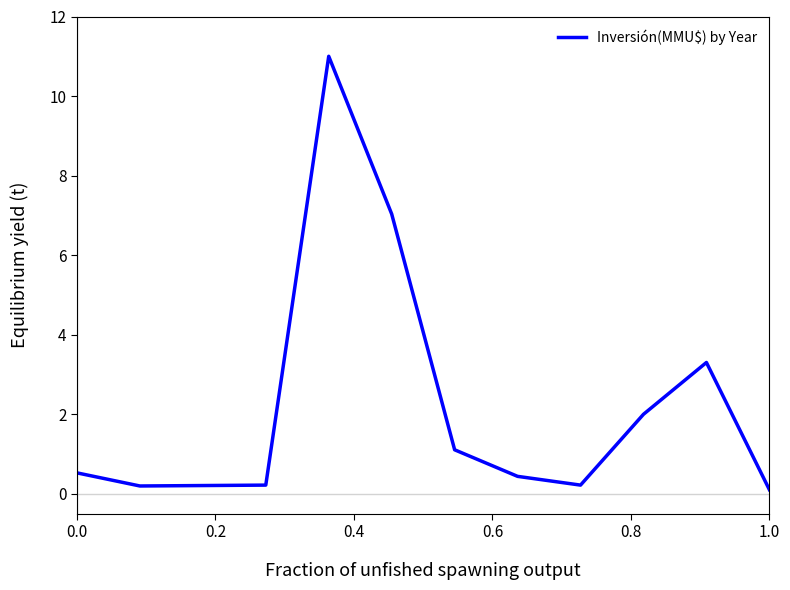

How many lines are shown in the chart?

1